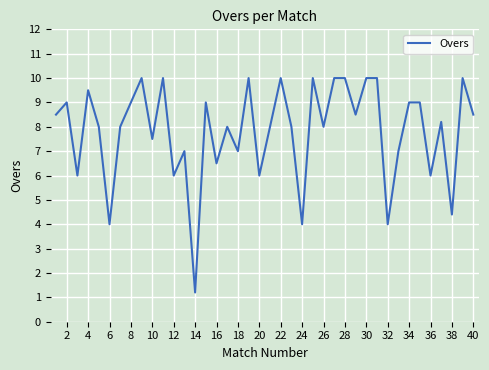

What is the smallest value displayed?

1.2